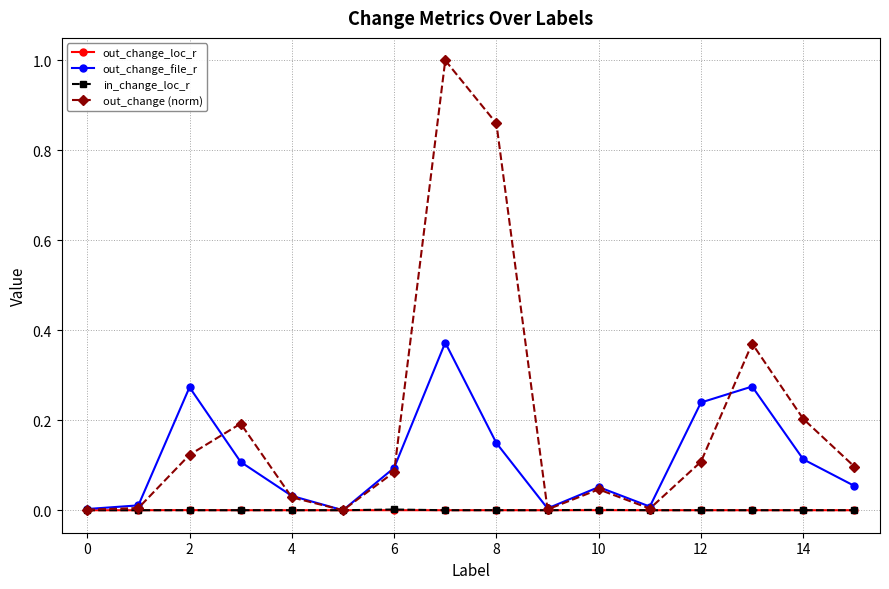

What is the greatest value displayed?

1.0